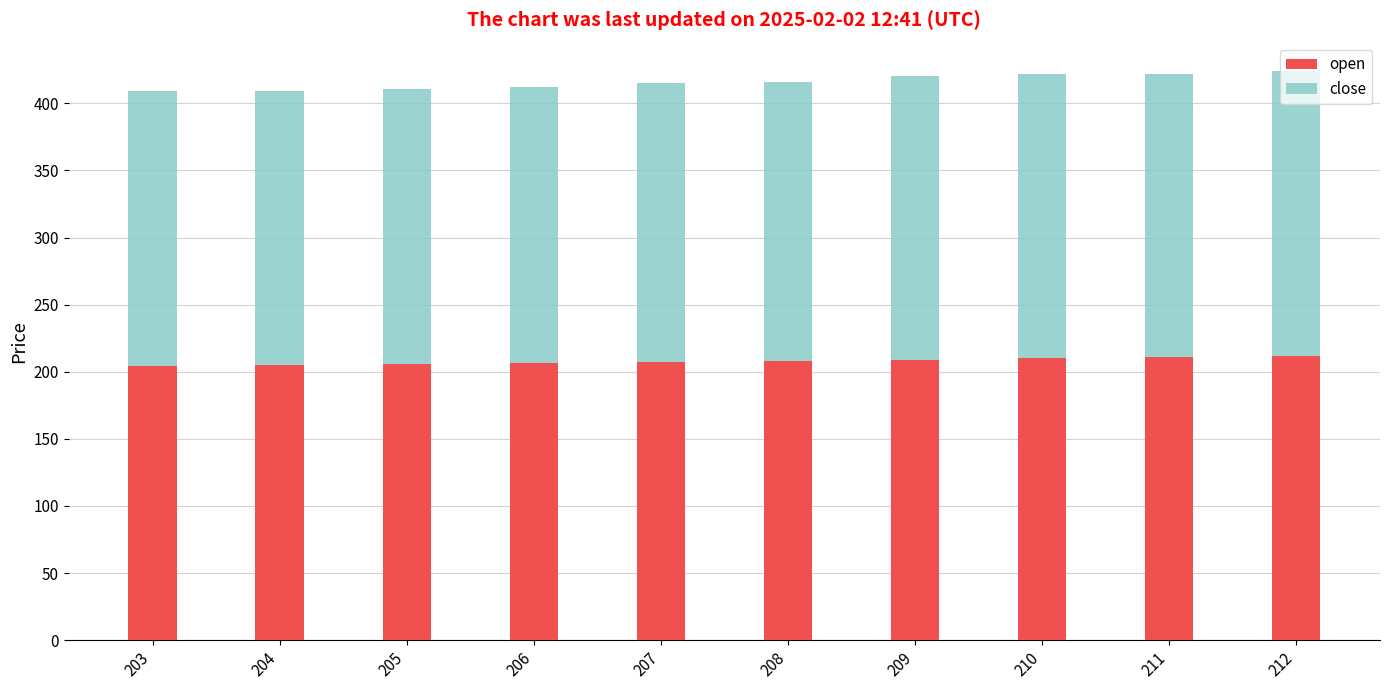

What is the approximate value of open at 210?

210.0